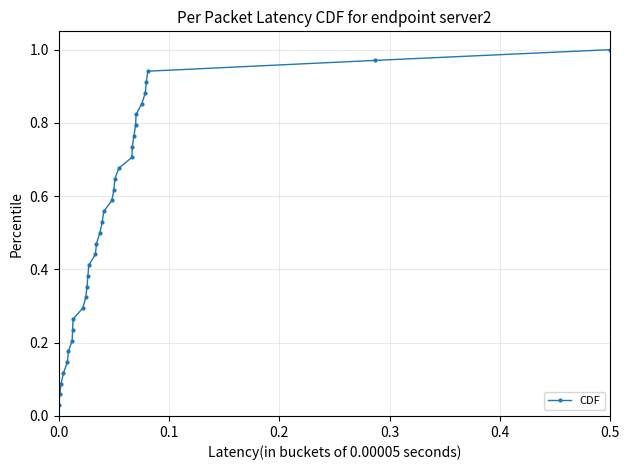

What is the sum of all values?

17.5